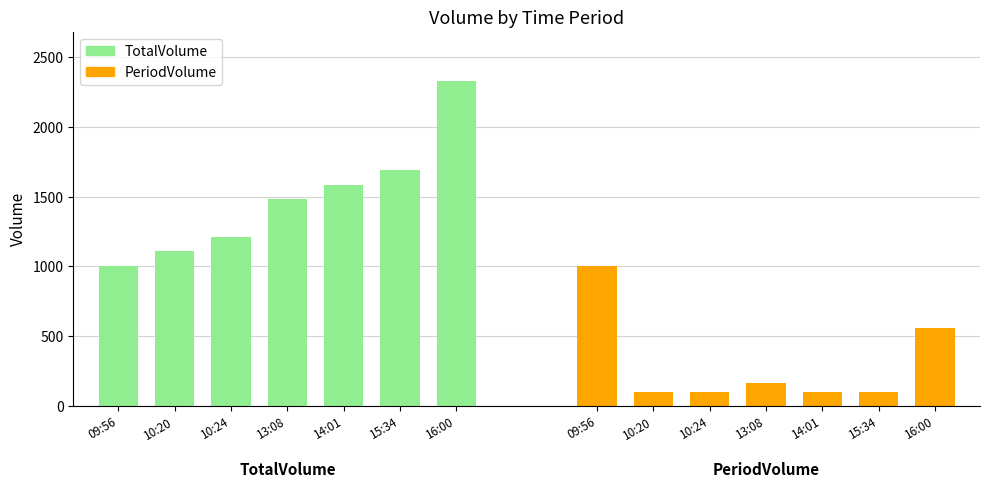

What is the average value of the TotalVolume series?

1488